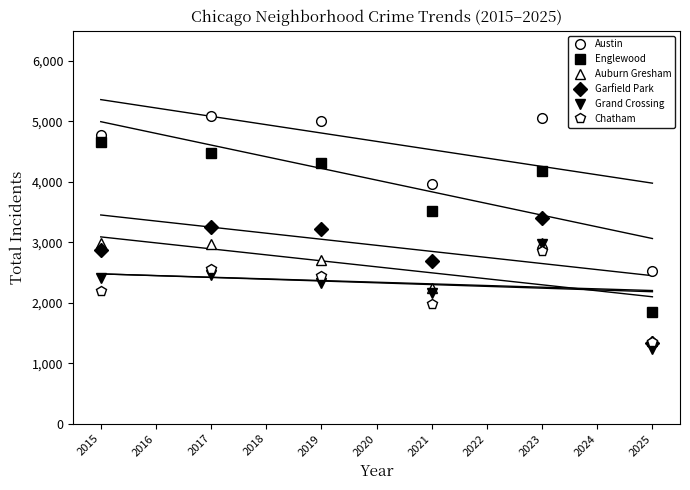

At which category does Grand Crossing reach its first local valley?

2021